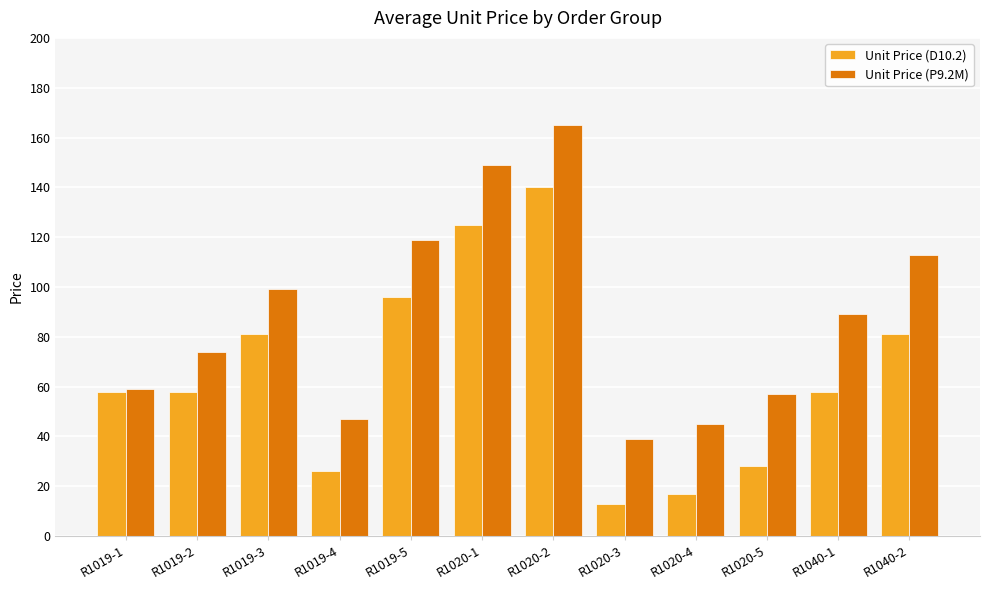

What is the total value across all series at R1019-5?

215